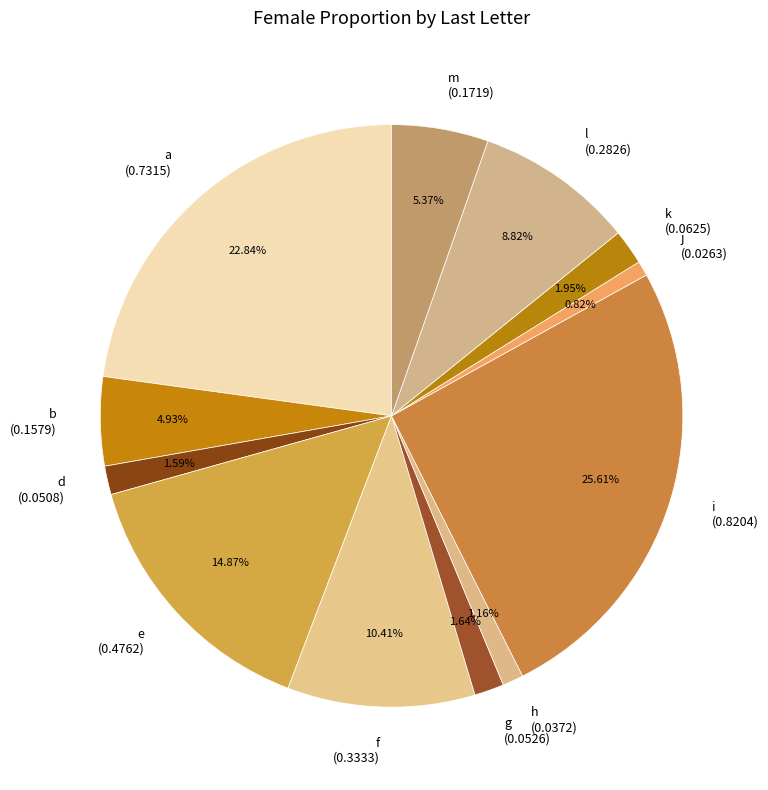

What percentage is the d slice, to the nearest percent?

2%